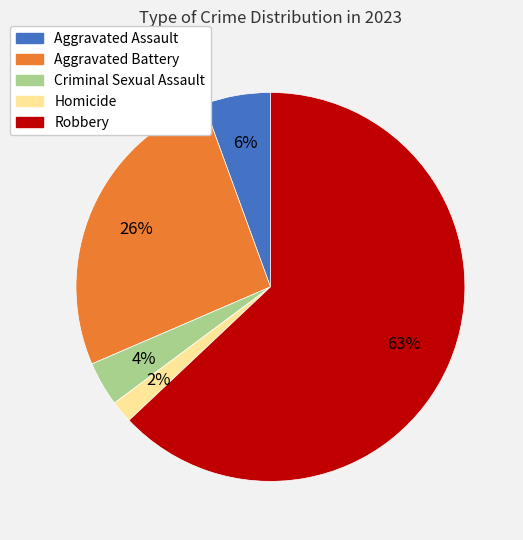

Between Criminal Sexual Assault and Aggravated Assault, which is larger?

Aggravated Assault